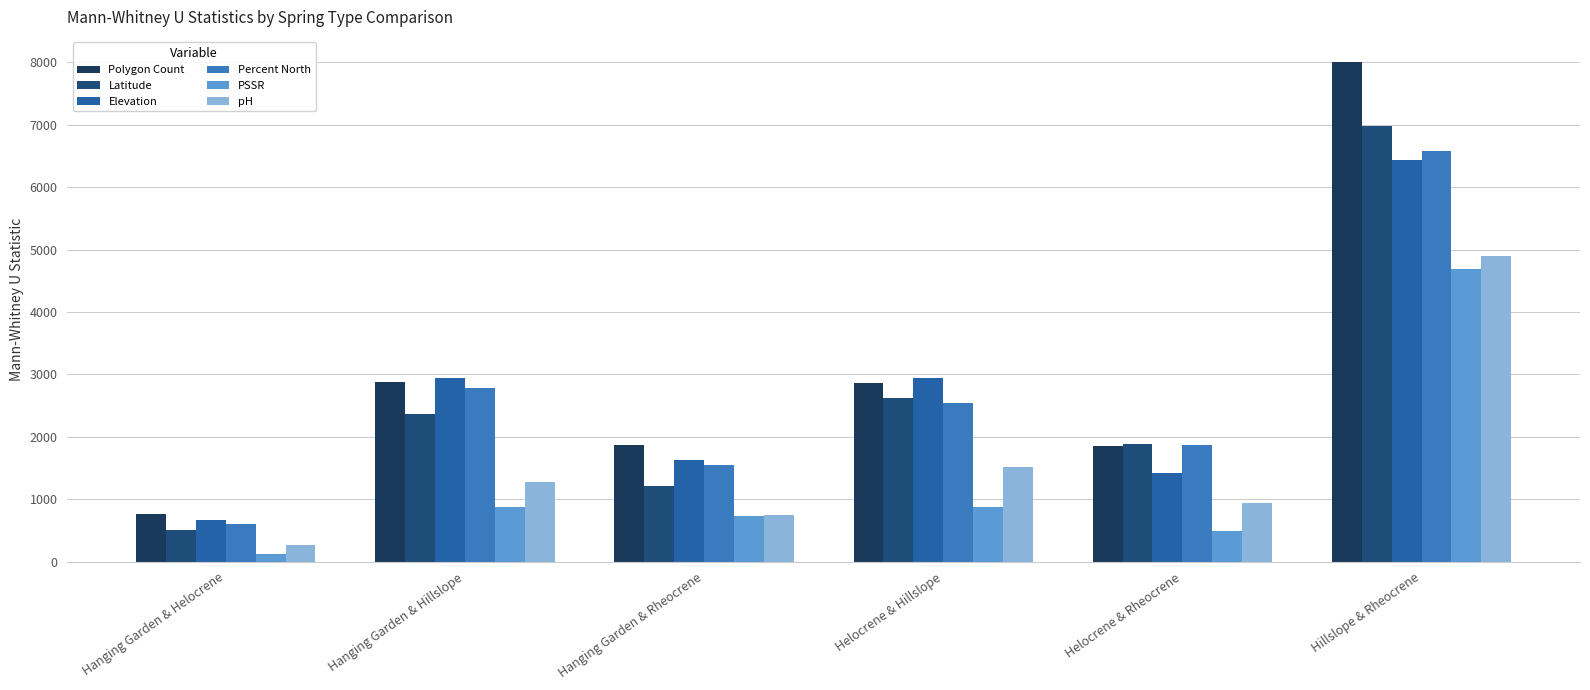

What is the lowest value of the PSSR series?

118.0